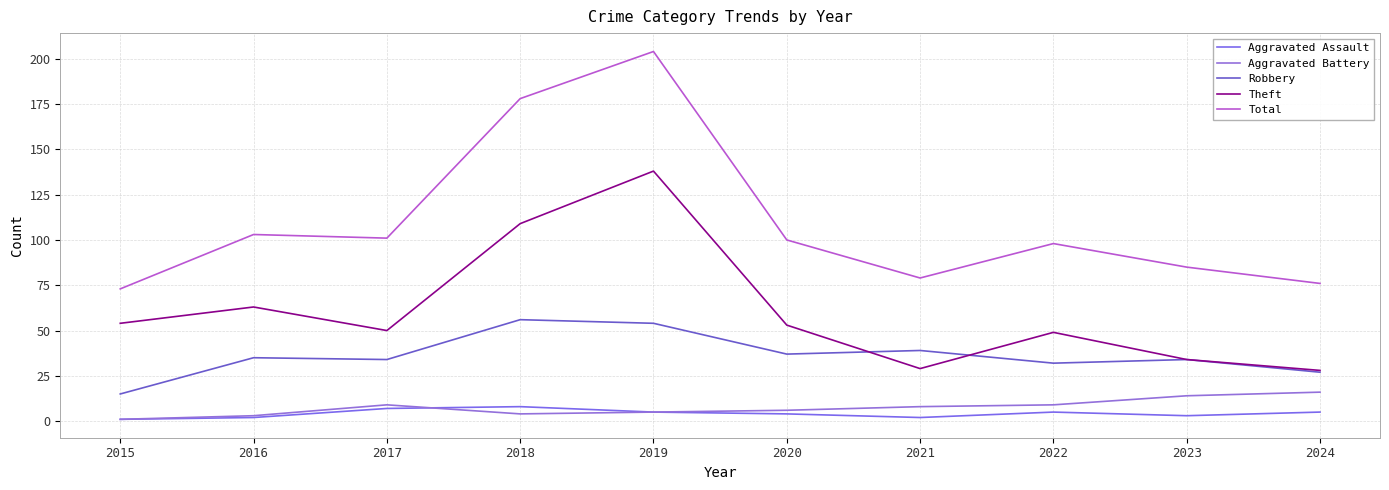

How many interior local valleys does the Robbery series have?

3